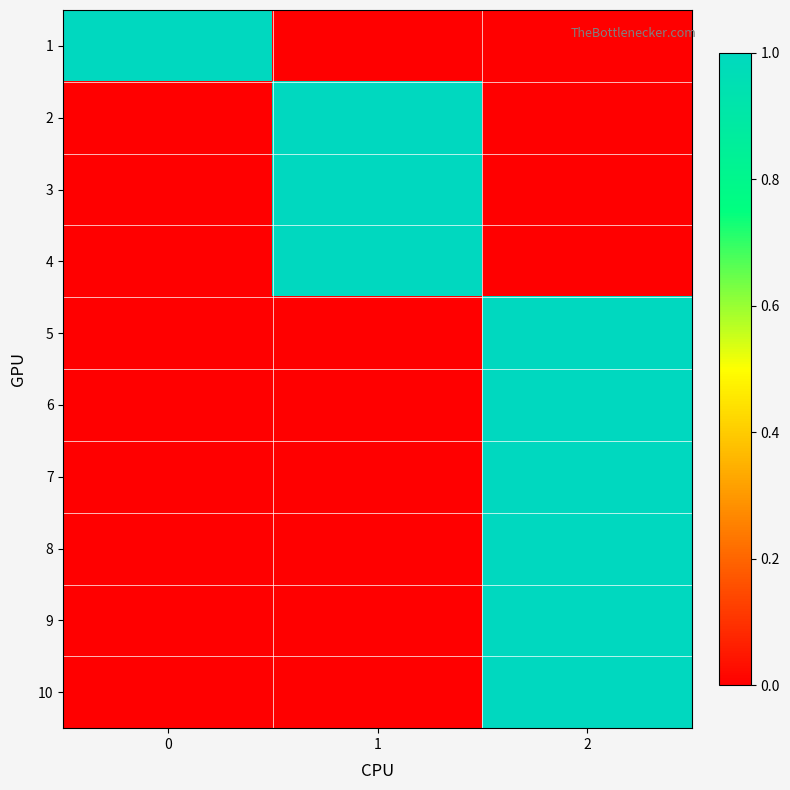

What is the difference between the highest and lowest values at 2?

1